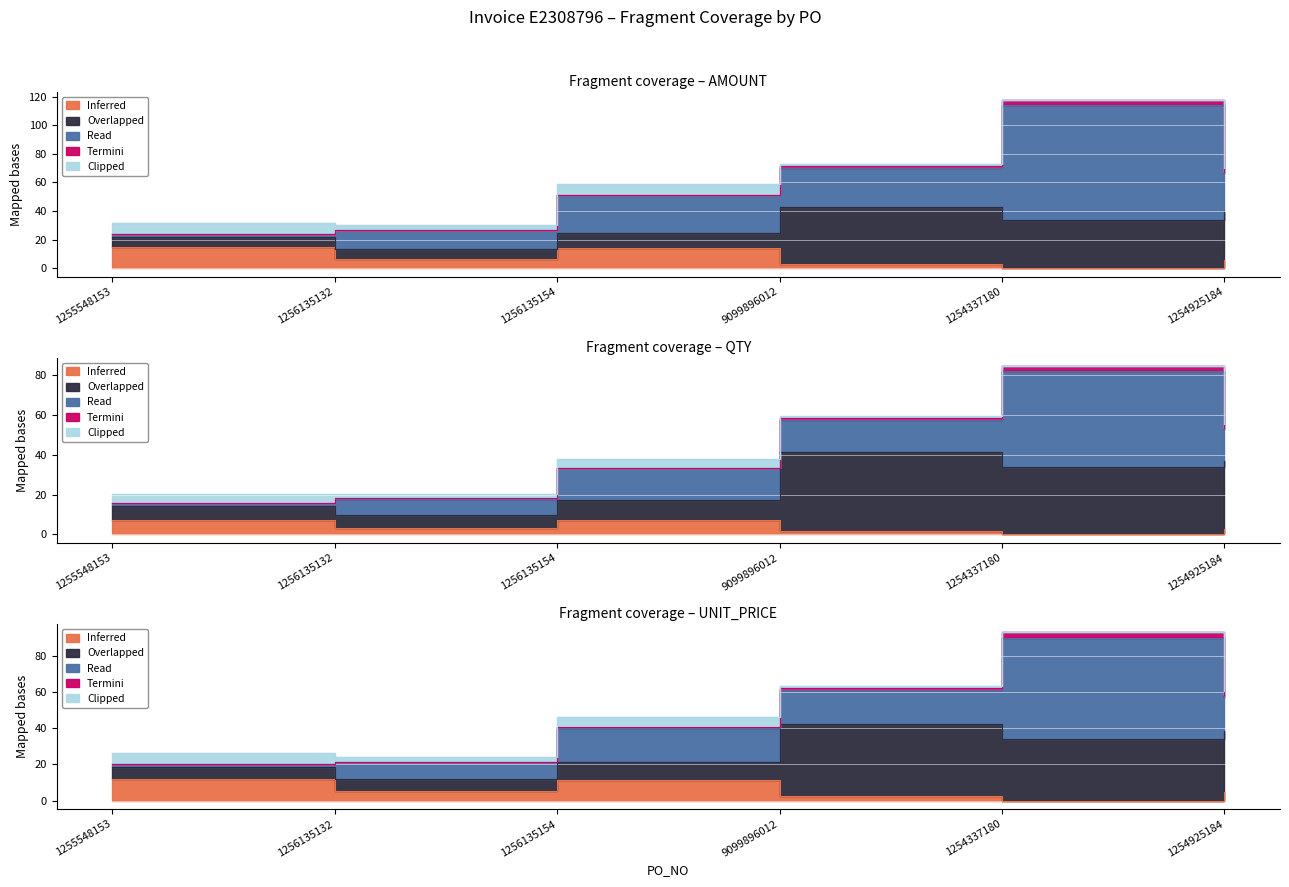

Does the chart display data point markers on the line(s)?

No